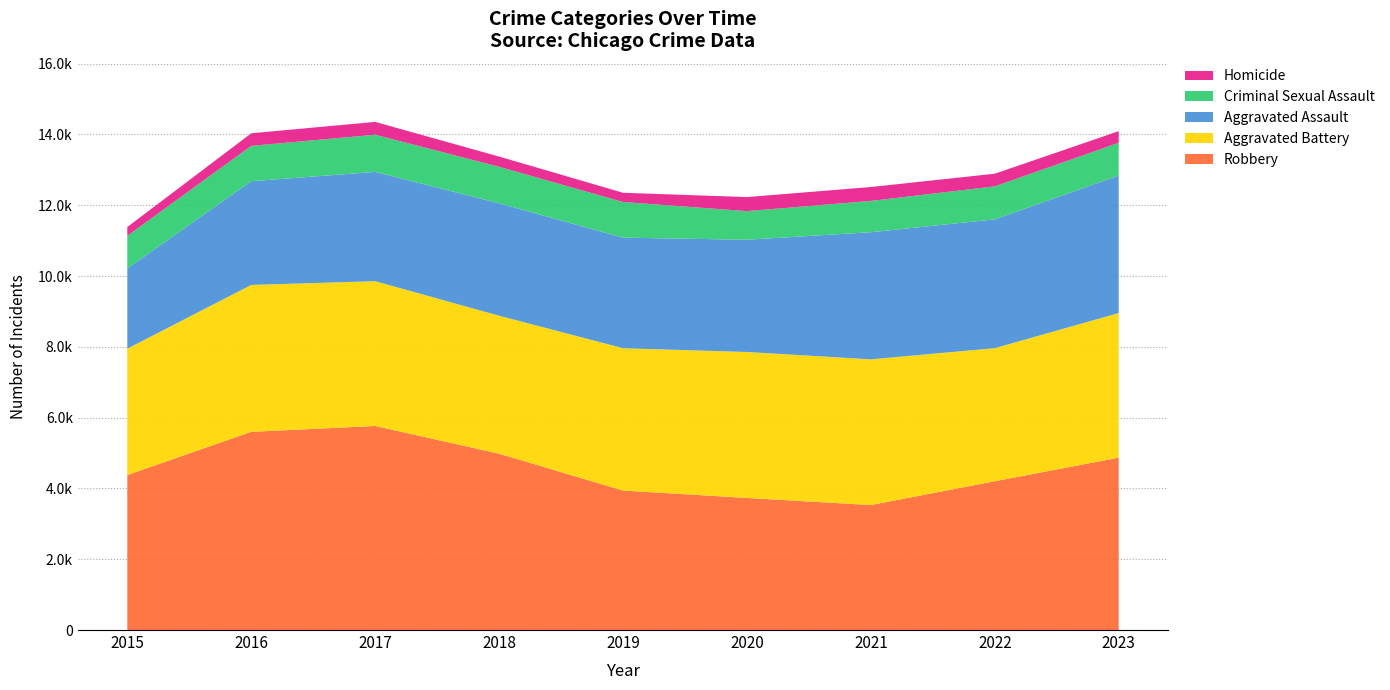

Reading right to left, list all the values displayed in this chart.

Robbery: 2023=4870	2022=4204	2021=3531	2020=3732	2019=3940	2018=4982	2017=5765	2016=5599	2015=4379
Aggravated Battery: 2023=4085	2022=3759	2021=4116	2020=4123	2019=4021	2018=3898	2017=4090	2016=4150	2015=3569
Aggravated Assault: 2023=3885	2022=3640	2021=3591	2020=3171	2019=3124	2018=3176	2017=3088	2016=2931	2015=2267
Criminal Sexual Assault: 2023=926	2022=931	2021=885	2020=808	2019=1007	2018=1031	2017=1050	2016=997	2015=921
Homicide: 2023=327	2022=357	2021=392	2020=397	2019=261	2018=289	2017=362	2016=356	2015=249